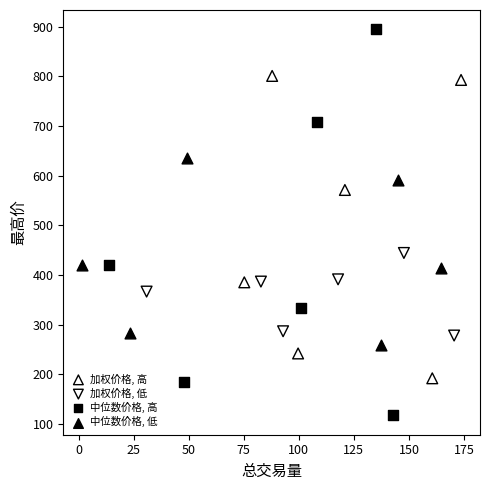

Which series contains the lowest Y value?

中位数价格, 高